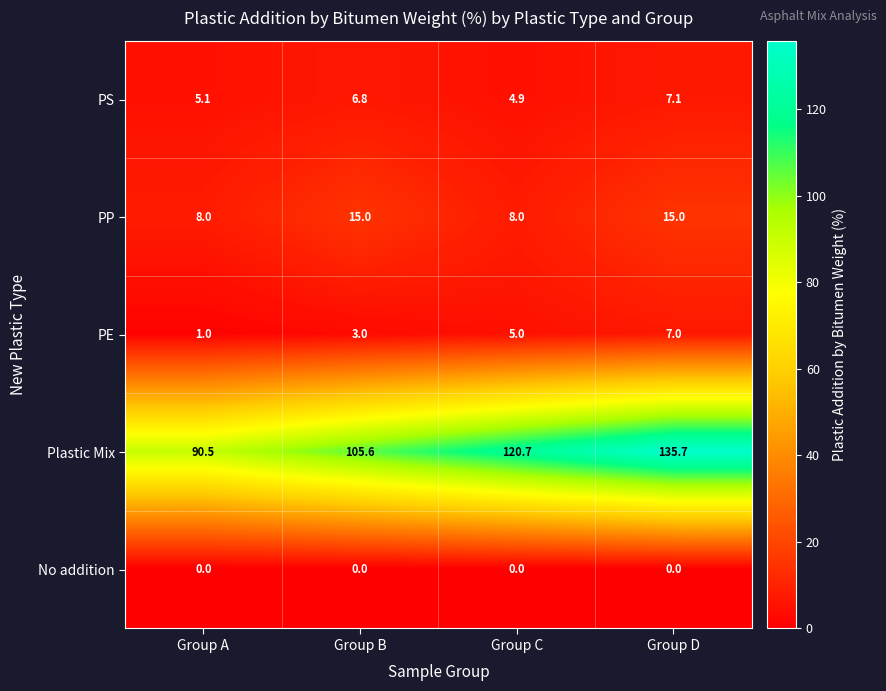

What is the maximum value shown in the chart?

135.7